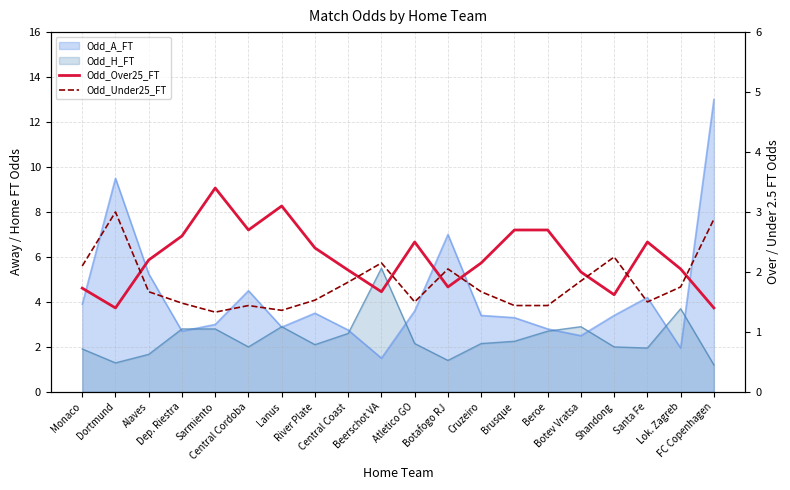

Between Monaco and Santa Fe, which series saw the biggest shift?

Odd_Over25_FT